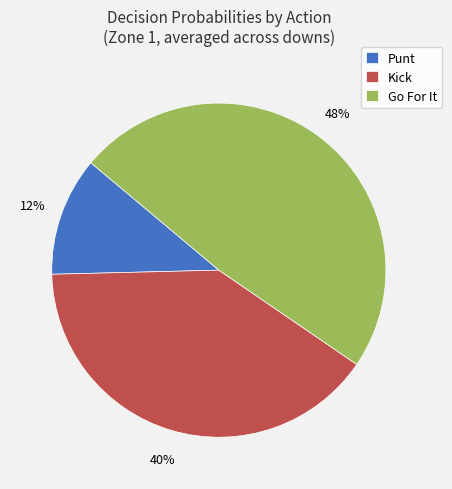

To the nearest percent, what is the average slice percentage?

33%